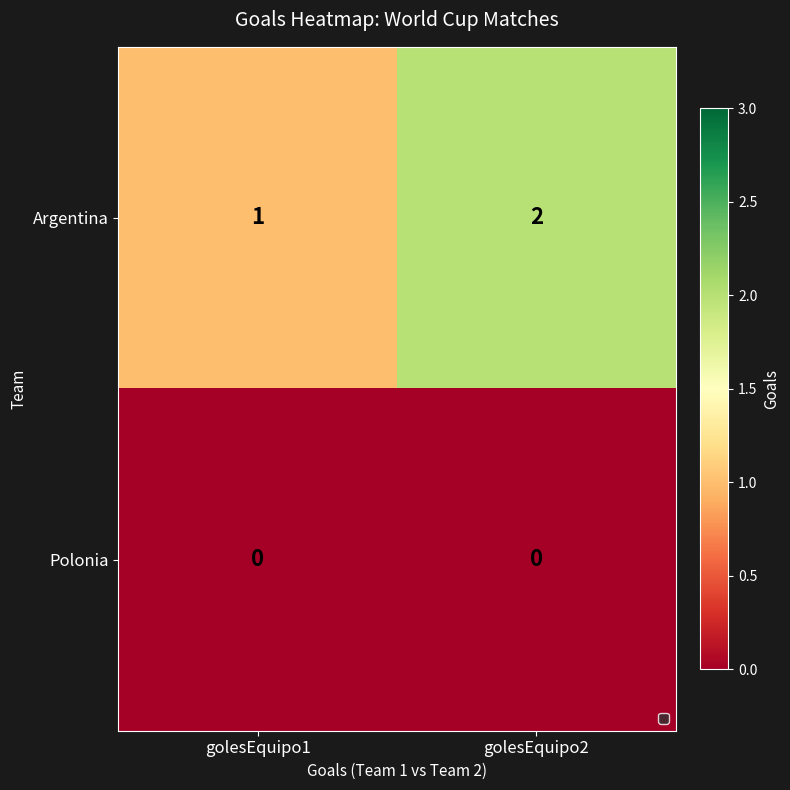

Rank the series by their average value, from lowest to highest.

Polonia, Argentina